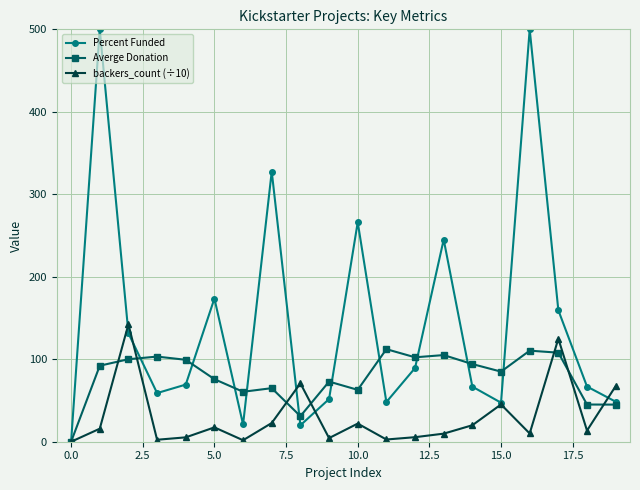

What is the value of the backers_count (÷10) point at the 18th from the left?

124.9